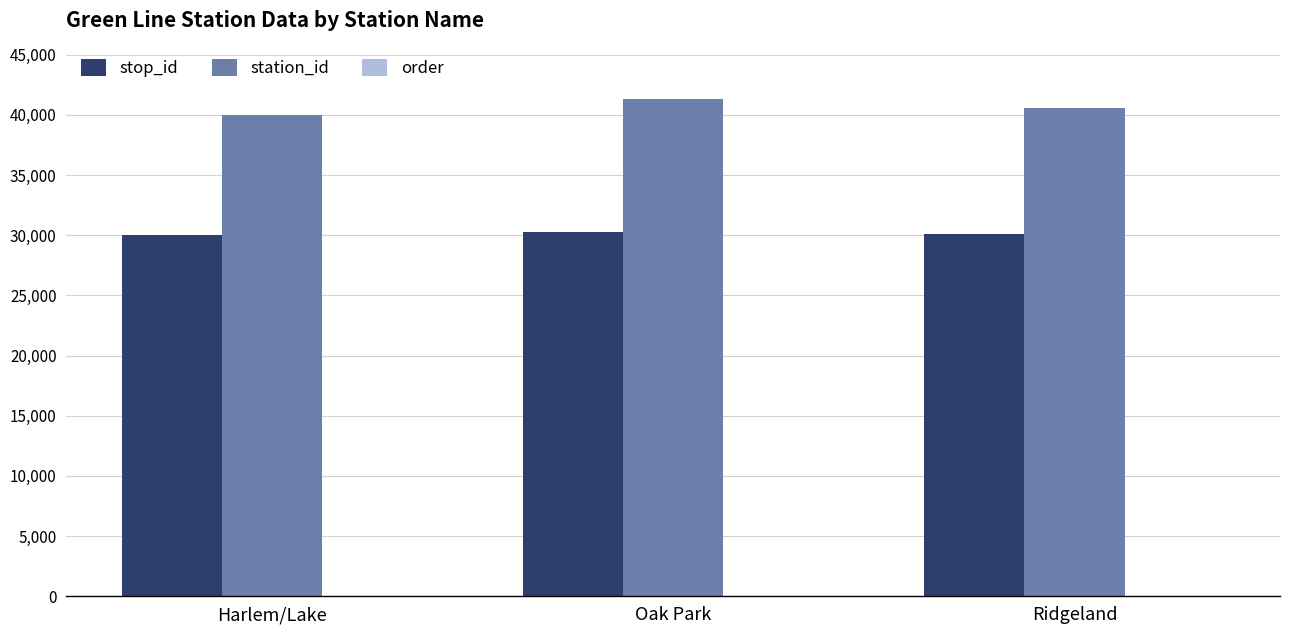

What is the maximum value shown in the chart?

41350